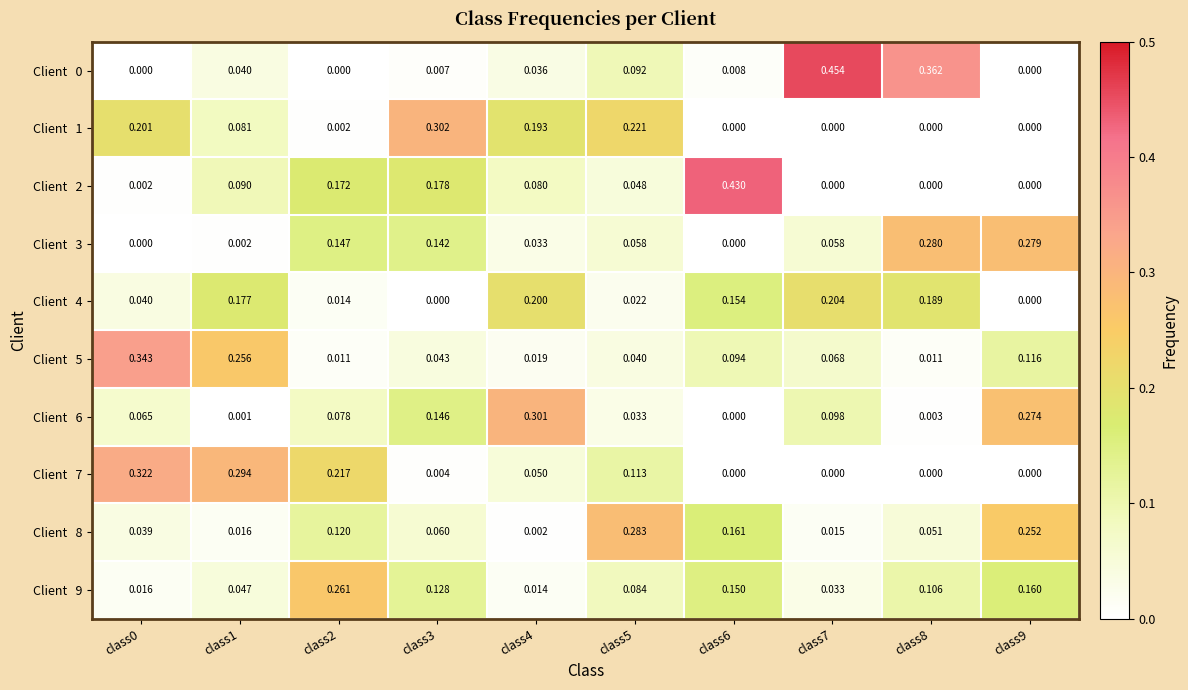

At class2, list the series in order from largest to smallest.

Client 9, Client 7, Client 2, Client 3, Client 8, Client 6, Client 4, Client 5, Client 1, Client 0